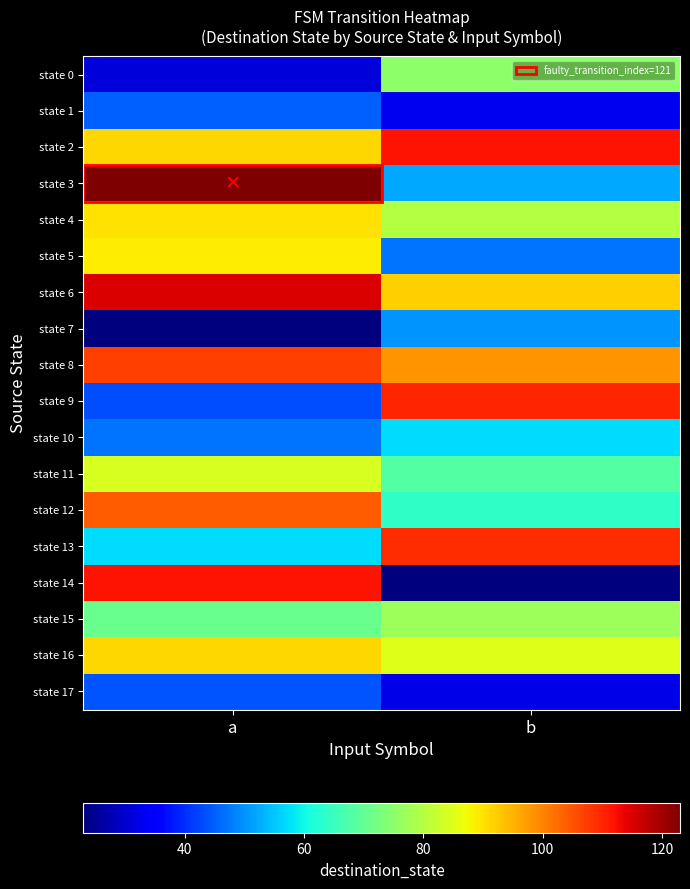

Reading left to right, extract all data points from this chart.

state 0: a=31	b=75
state 1: a=45	b=33
state 2: a=91	b=112
state 3: a=123	b=52
state 4: a=90	b=80
state 5: a=89	b=47
state 6: a=115	b=92
state 7: a=23	b=50
state 8: a=107	b=98
state 9: a=43	b=110
state 10: a=47	b=57
state 11: a=84	b=68
state 12: a=104	b=64
state 13: a=57	b=109
state 14: a=112	b=23
state 15: a=71	b=77
state 16: a=91	b=85
state 17: a=44	b=32